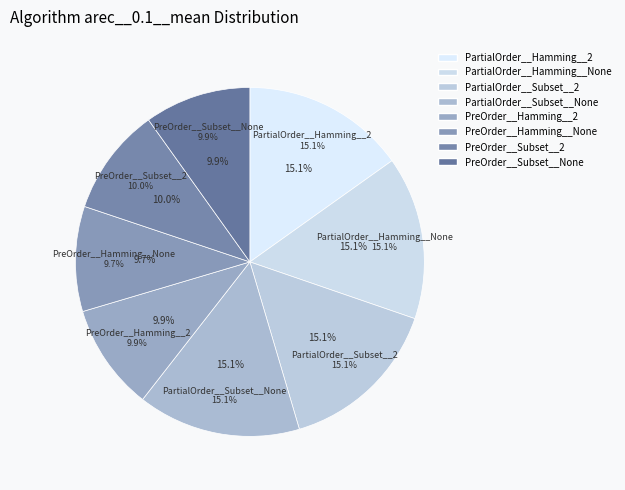

What is the largest slice in the pie chart?

PartialOrder__Hamming__2